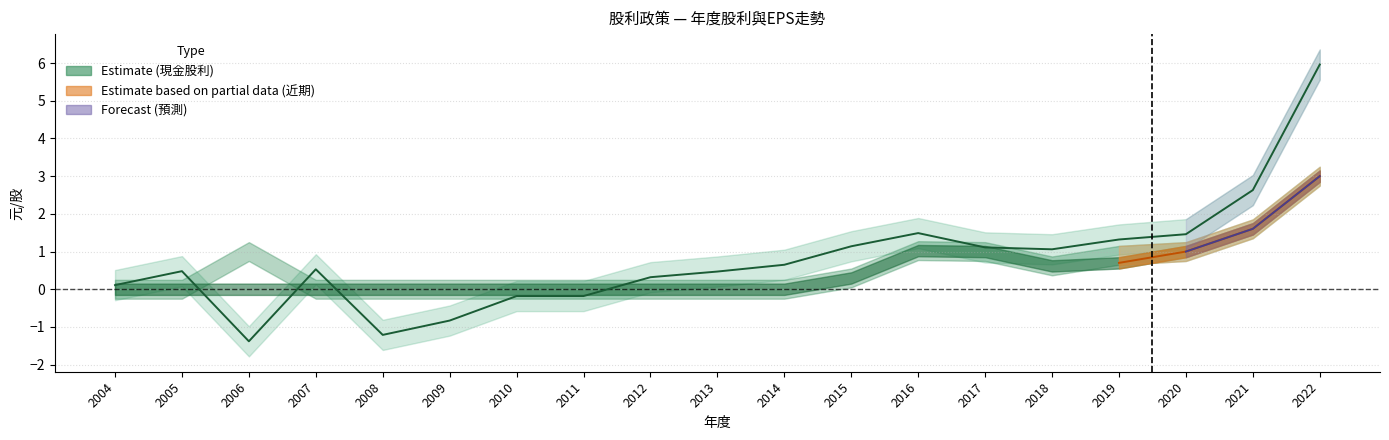

What is the value of the EPS point at the 4th from the left?

0.5